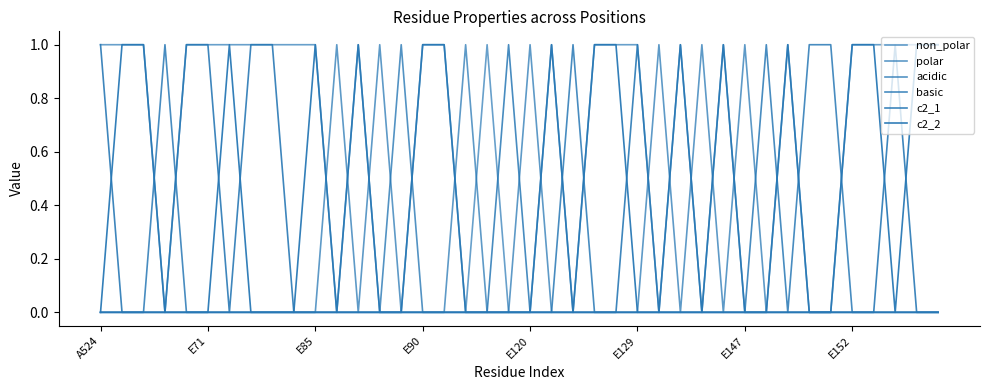

What is the label of the 38th point from the left?

37